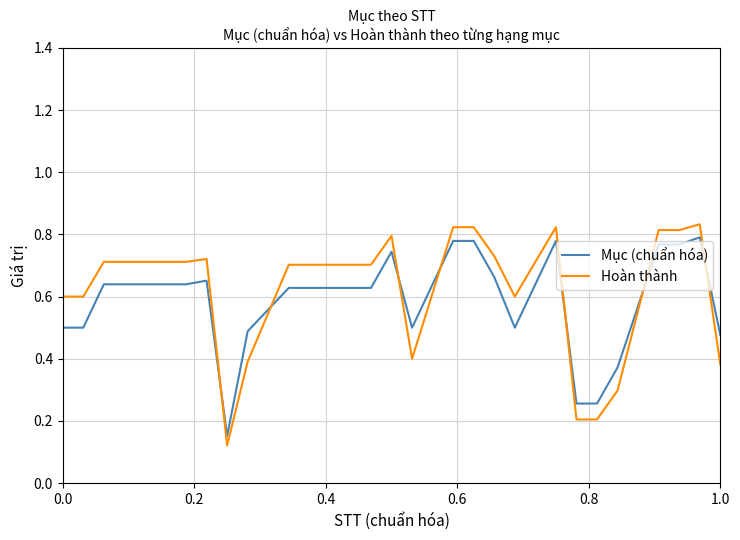

How many intersections are there between Hoàn thành and Mục (chuẩn hóa)?

7